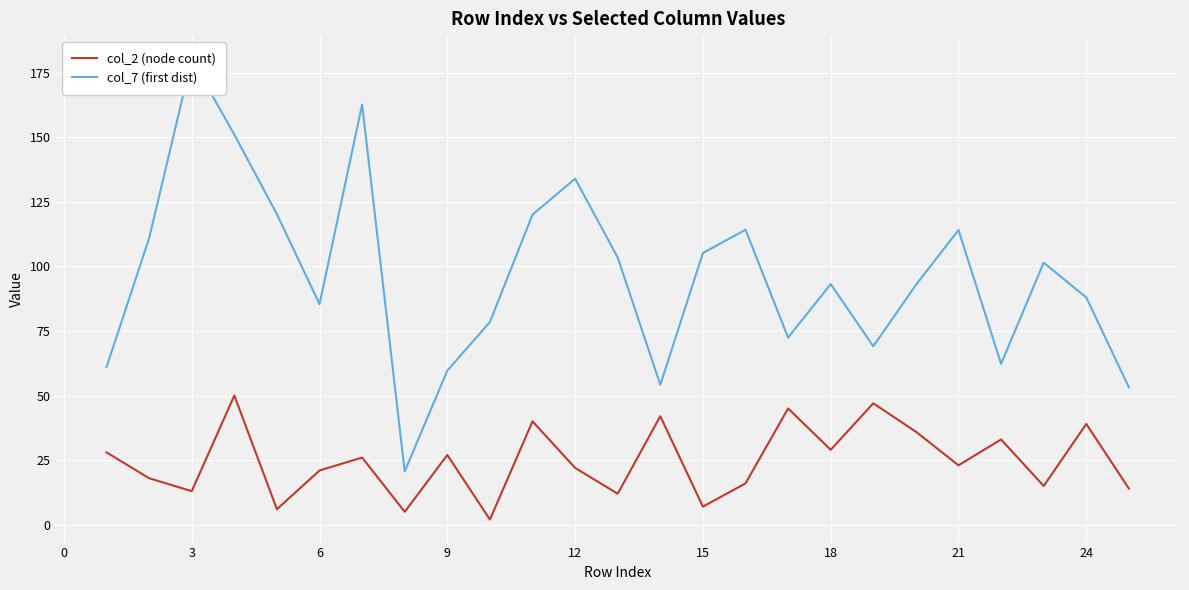

What is the difference between the maximum and minimum values in the col_7 (first dist) series?

159.6